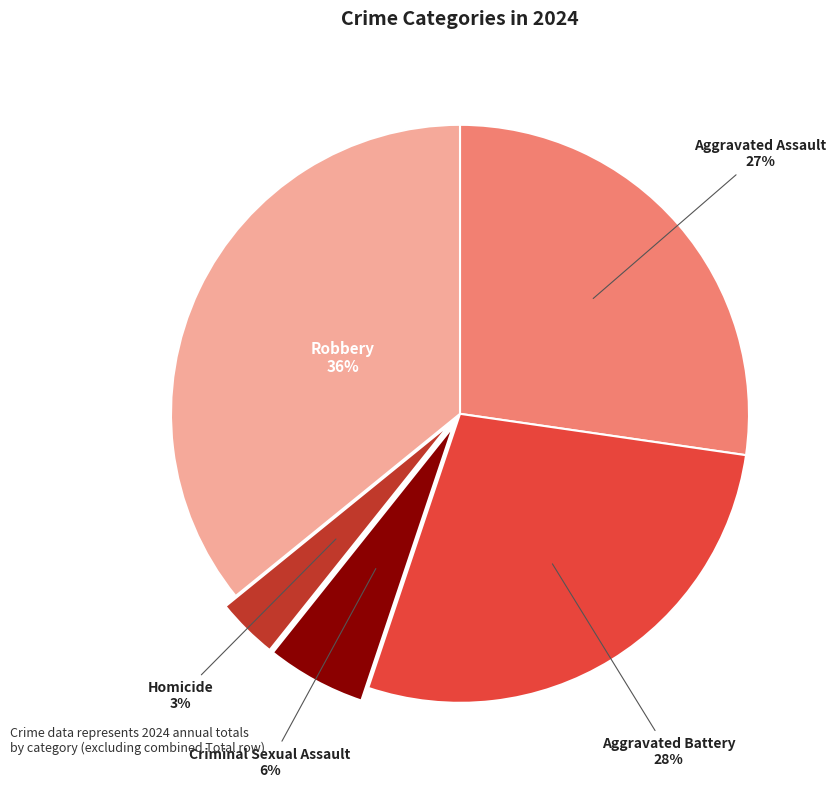

To the nearest percent, what is the average slice percentage?

20%